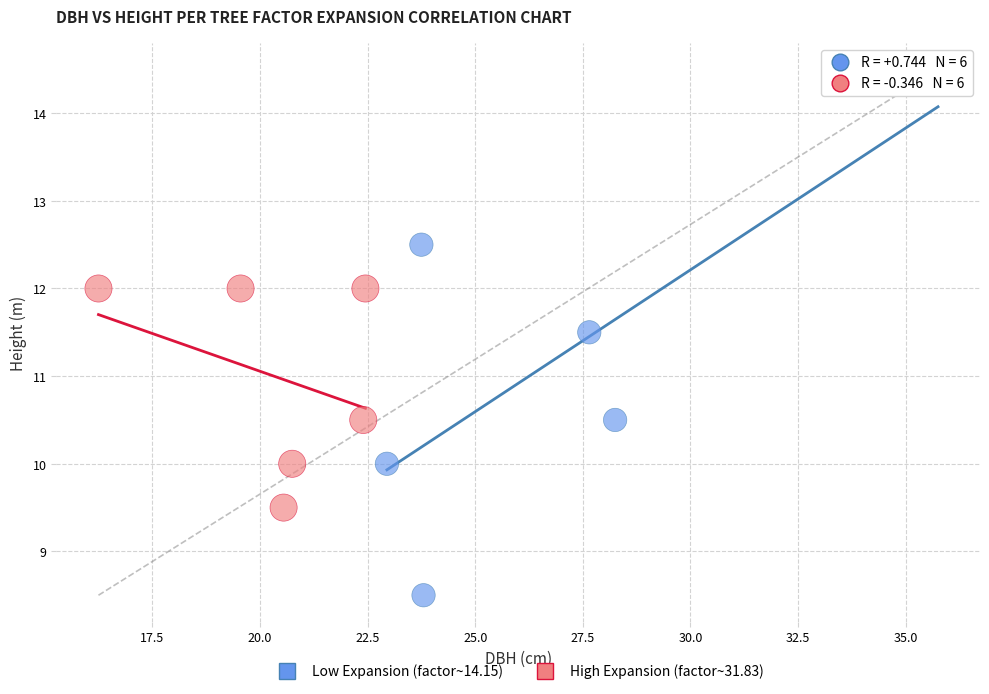

Which series contains the lowest Y value?

Low Expansion (factor~14.15)